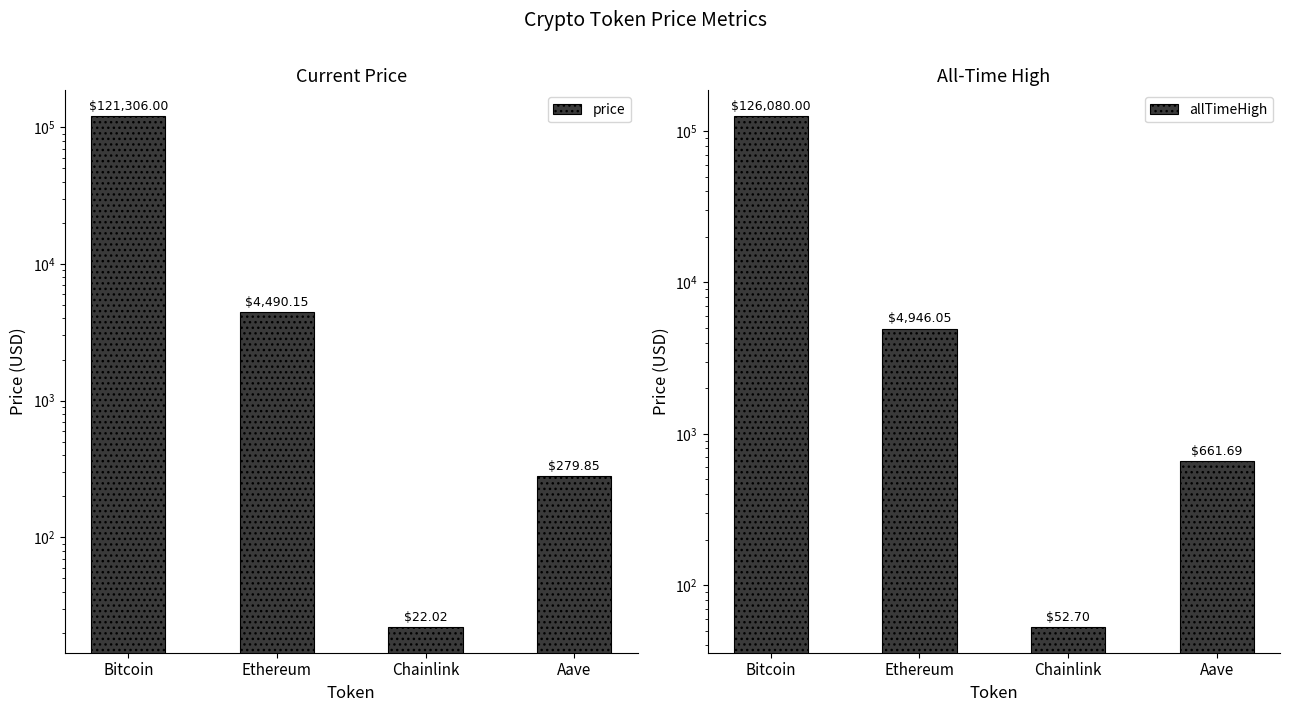

Which category has the highest value in the allTimeHigh series?

Bitcoin